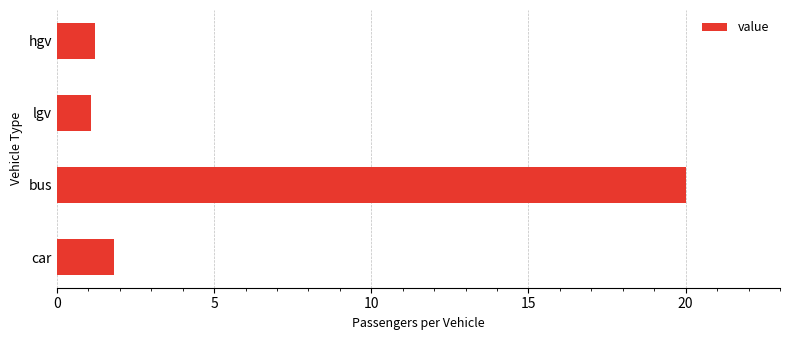

The value at car is 3.2. True or false?

False